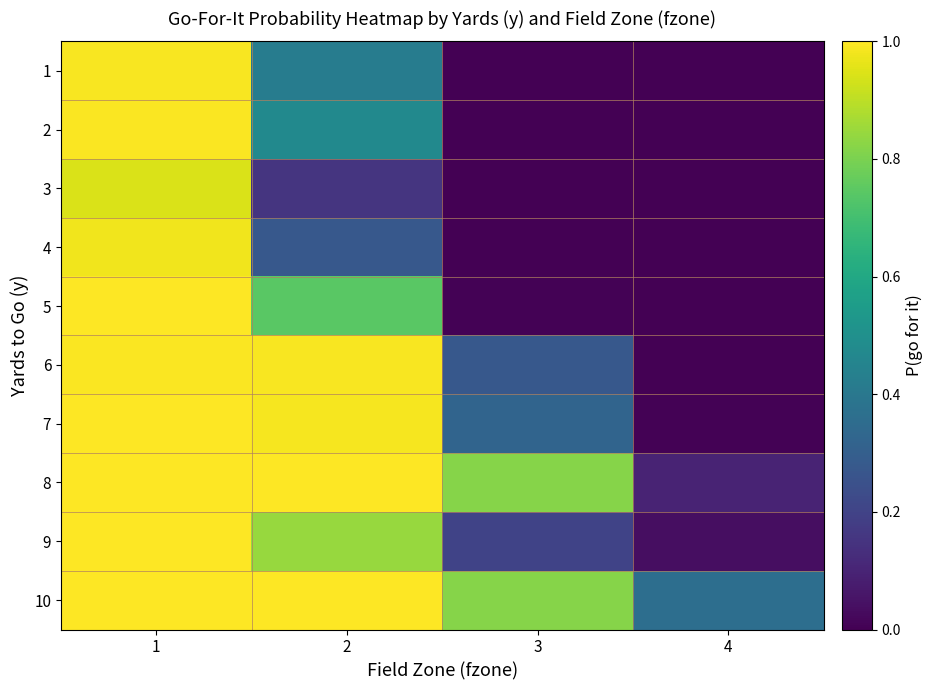

Which series has the largest total across all categories?

10